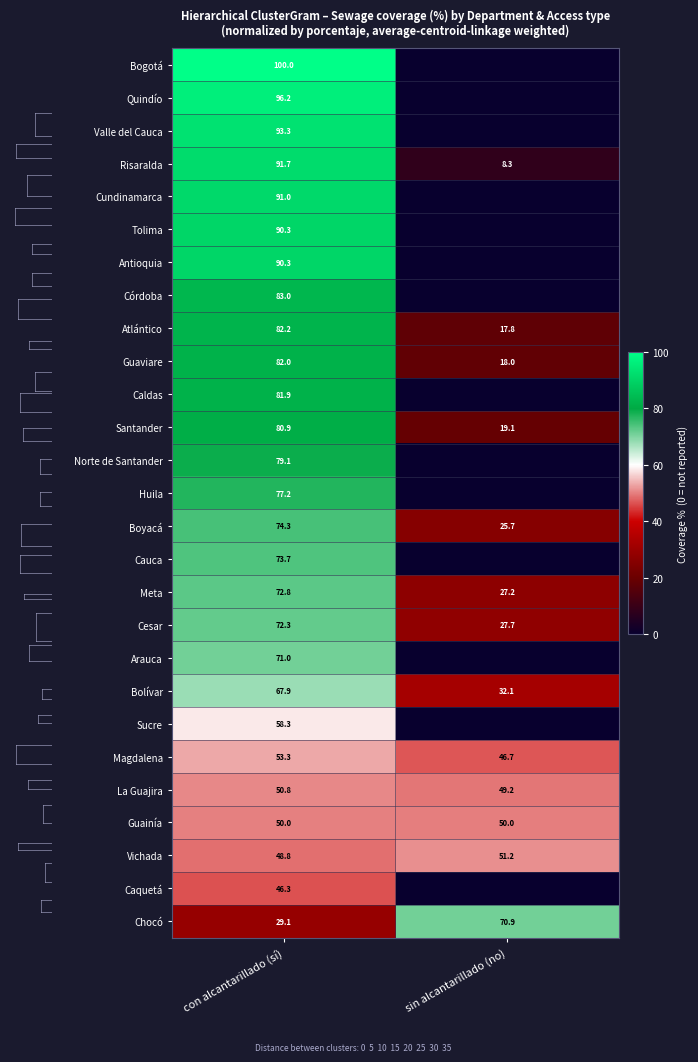

The value of Bolívar at sin alcantarillado (no) is 11.6. True or false?

False